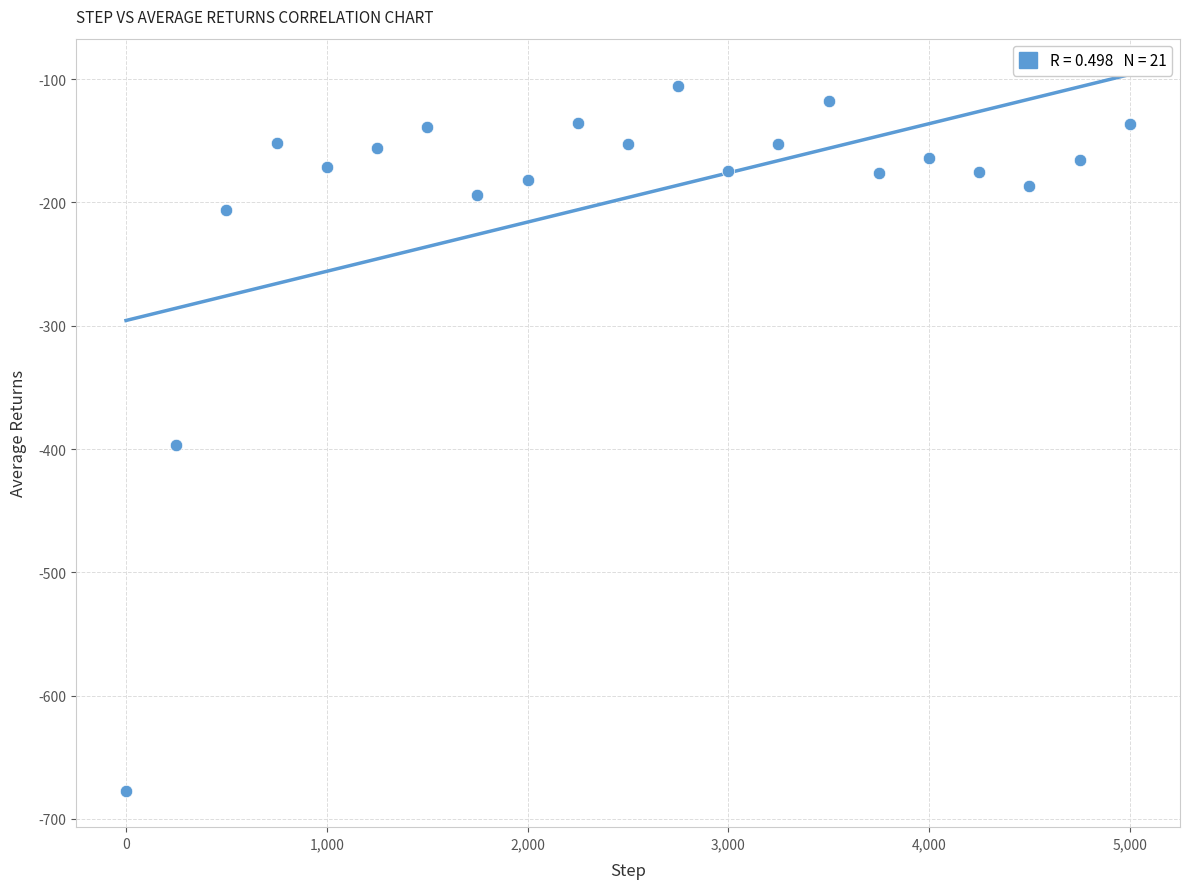

What is the range of Y values (max minus min)?

572.4